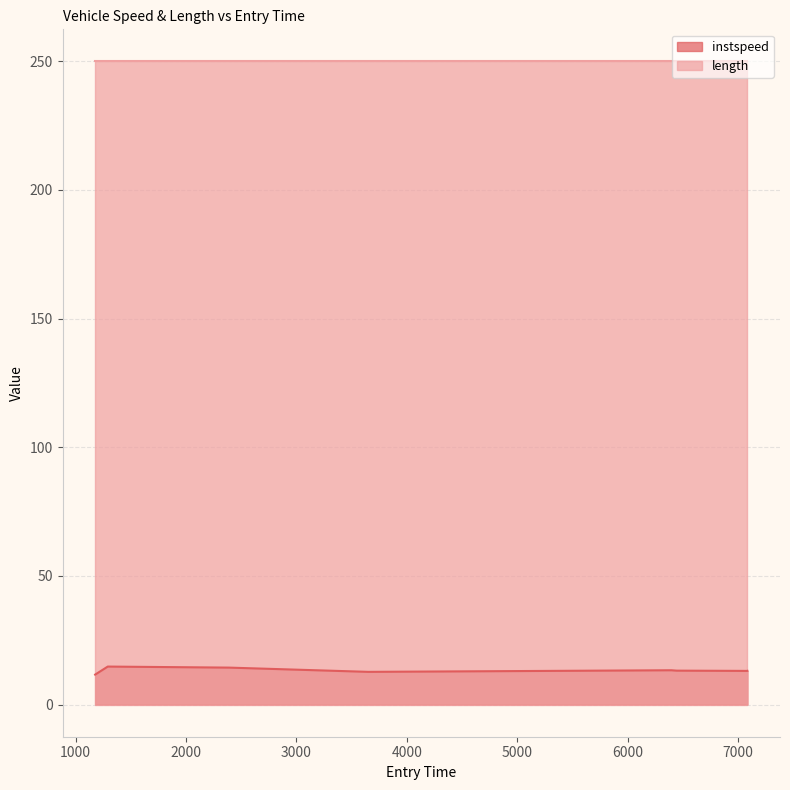

At which label does the data first exceed 13?

1290.5434811133034